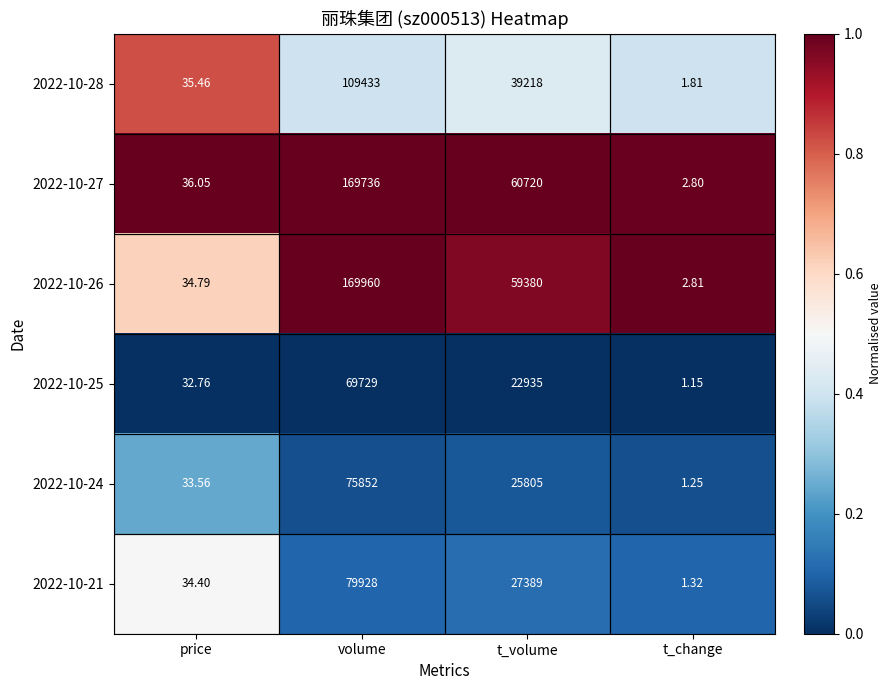

At which label is 2022-10-21 closest to 39964?

t_volume